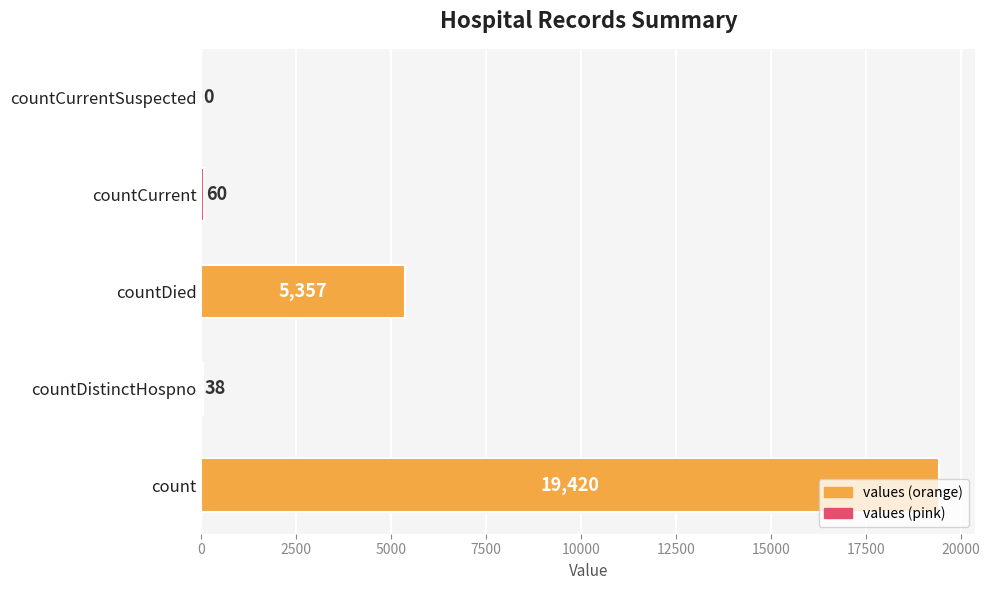

Where is the data nearest to the value 9710?

countDied